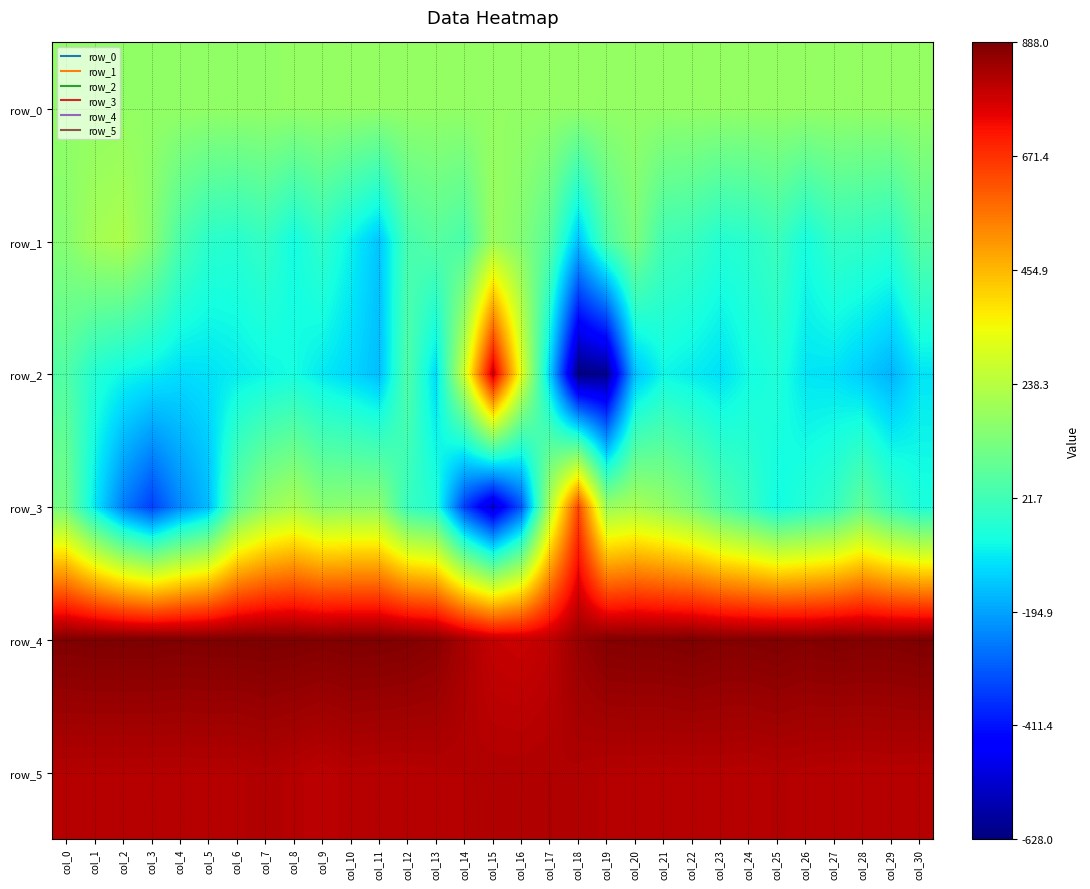

Reading right to left, what are all the values shown in this chart?

row_0: 172.5	172.5	172.4	172.4	172.3	172.3	172.2	172.2	172.1	172.1	172.1	172.0	171.9	171.9	171.9	171.8	171.8	171.7	171.7	171.6	171.6	171.5	171.5	171.4	171.4	171.3	171.3	171.3	171.2	171.1	171.1
row_1: 60.0	-21.0	-8.0	-4.0	-55.0	11.0	-21.0	-32.0	7.0	21.0	130.0	46.0	-149.0	64.0	143.0	188.0	37.0	63.0	33.0	-144.0	-75.0	-9.0	-61.0	0.0	-27.0	-18.0	39.0	153.0	220.0	202.0	149.0
row_2: -97.0	-169.0	-133.0	-101.0	-96.0	-40.0	-61.0	-103.0	-85.0	-68.0	-147.0	-605.0	-628.0	-126.0	319.0	788.0	278.0	-111.0	49.0	-154.0	-116.0	-90.0	-56.0	-70.0	-85.0	-101.0	-108.0	-86.0	-68.0	-33.0	51.0
row_3: -47.0	6.0	85.0	-3.0	-33.0	-64.0	2.0	53.0	129.0	177.0	212.0	184.0	638.0	225.0	-311.0	-522.0	-344.0	-34.0	3.0	165.0	164.0	157.0	217.0	174.0	80.0	-157.0	-233.0	-342.0	-251.0	-90.0	113.0
row_4: 886.0	881.0	881.0	883.0	878.0	884.0	880.0	879.0	886.0	881.0	880.0	878.0	853.0	803.0	788.0	794.0	831.0	871.0	881.0	885.0	886.0	882.0	886.0	888.0	886.0	886.0	884.0	887.0	887.0	887.0	884.0
row_5: 812.0	814.0	812.0	812.0	815.0	818.0	813.0	815.0	814.0	814.0	815.0	815.0	821.0	823.0	821.0	821.0	817.0	816.0	813.0	813.0	815.0	806.0	814.0	821.0	815.0	816.0	815.0	815.0	815.0	815.0	816.0